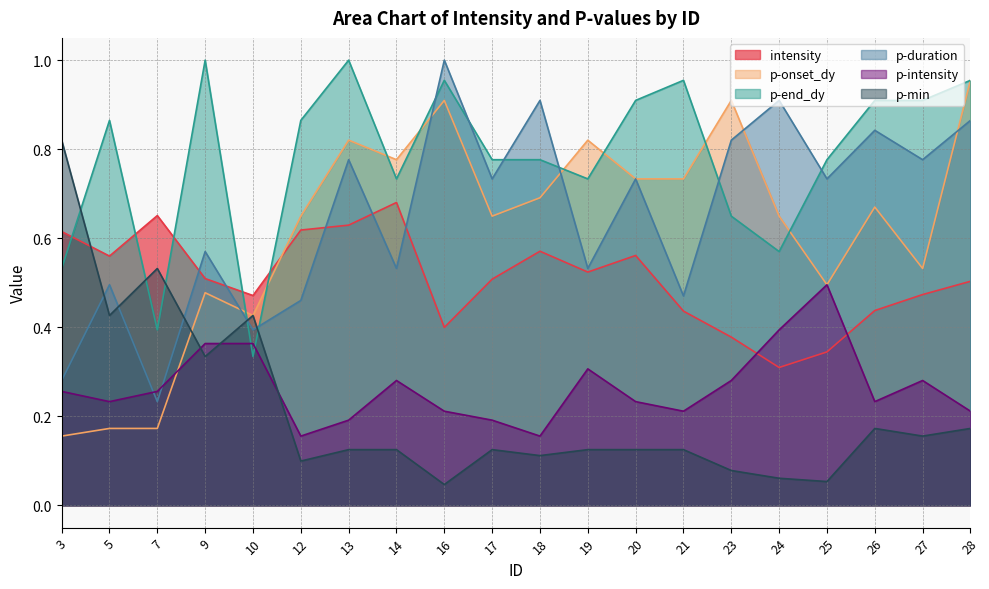

True or false: p-end_dy and p-onset_dy intersect in this chart.

True